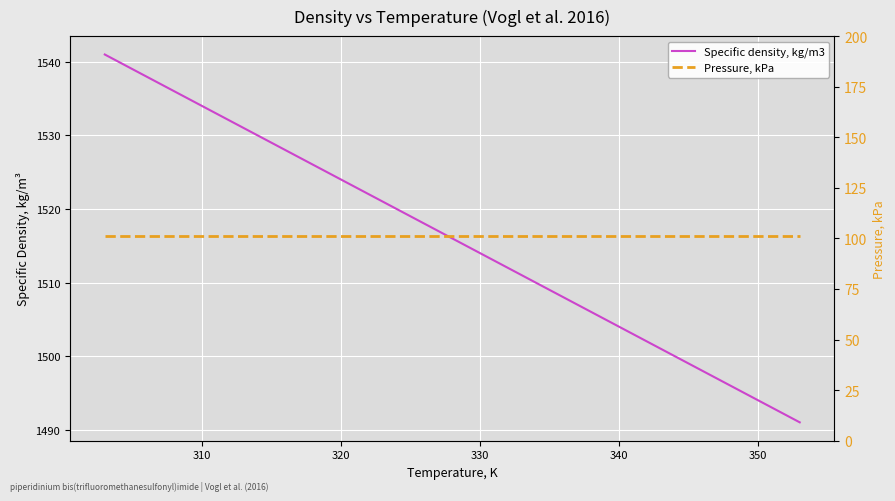

Is the value of Specific density, kg/m3 at 320 greater than the value of Pressure, kPa at 350?

Yes